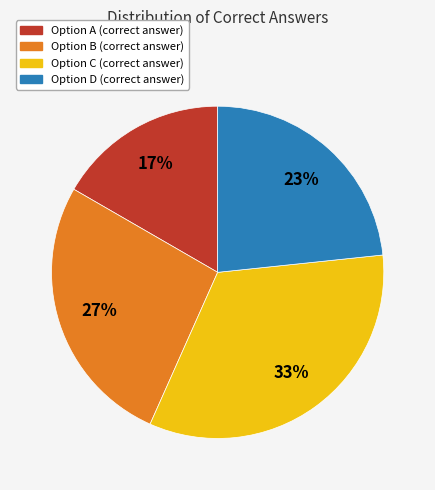

To the nearest percent, what is the average slice percentage?

25%